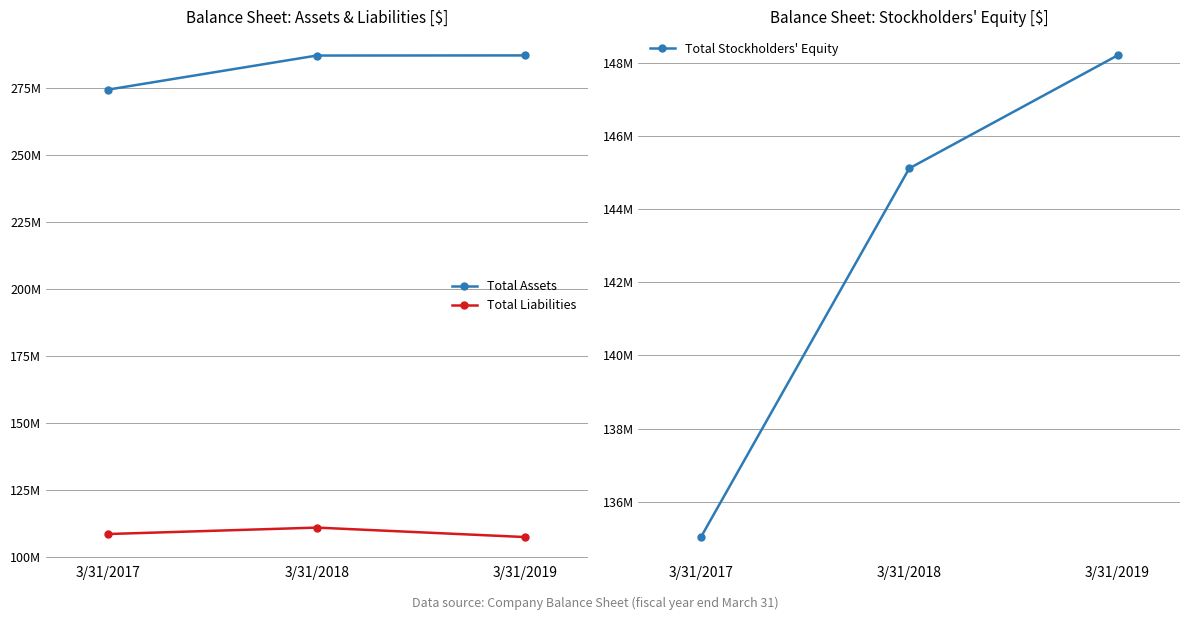

Between 3/31/2019 and 3/31/2017, which is larger?

3/31/2019